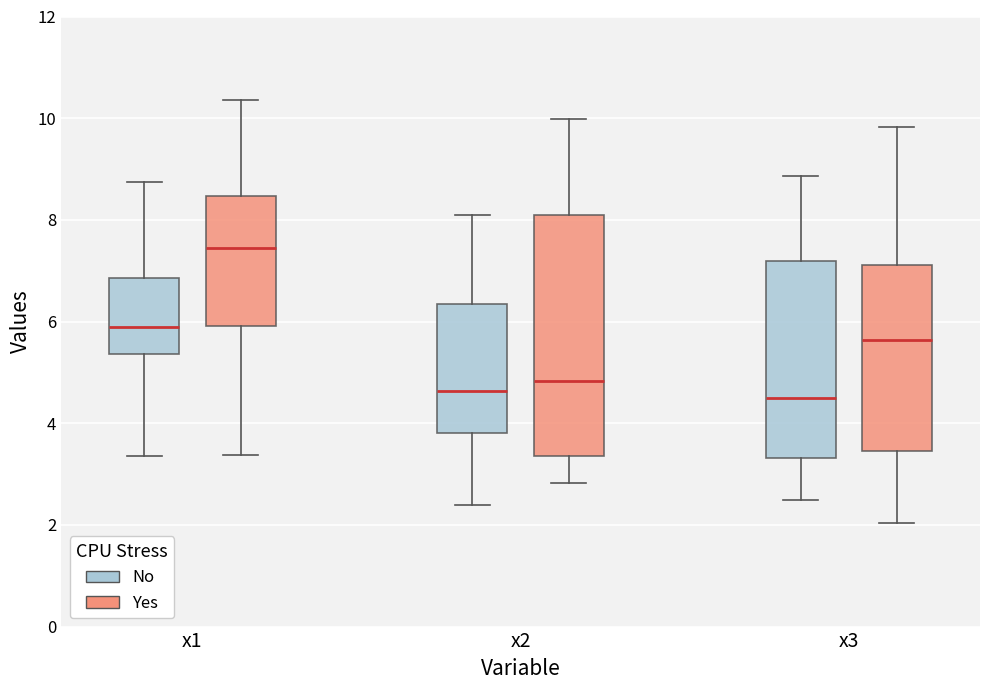

Where does the lower whisker of the box for x3 (No) end on the y-axis? The values are not printed on the chart, so give them approximately, as read against the axis.

2.4